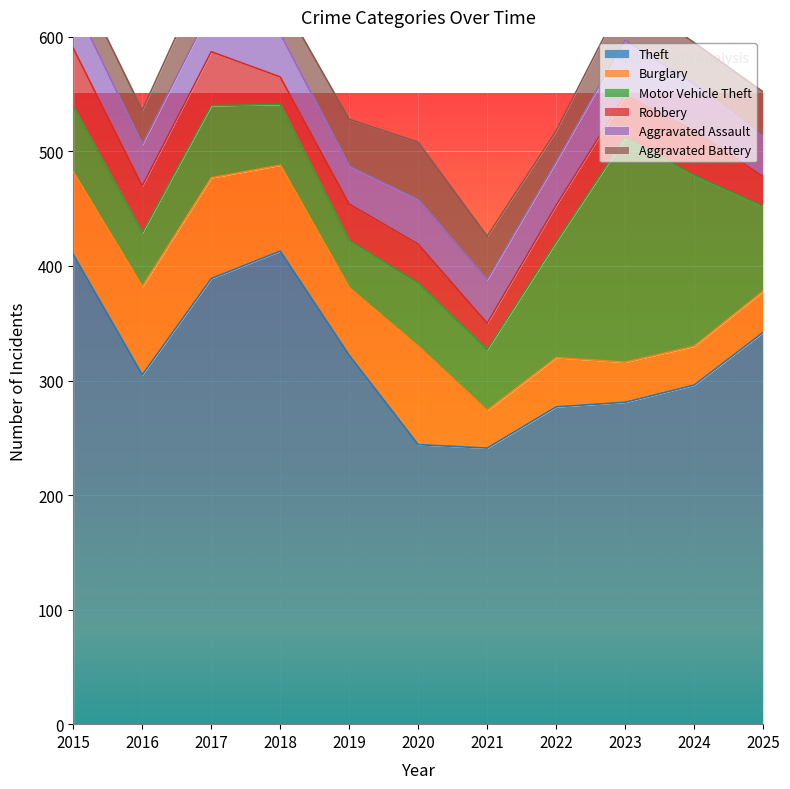

After their last crossing, which series has the higher values: Motor Vehicle Theft or Burglary?

Motor Vehicle Theft